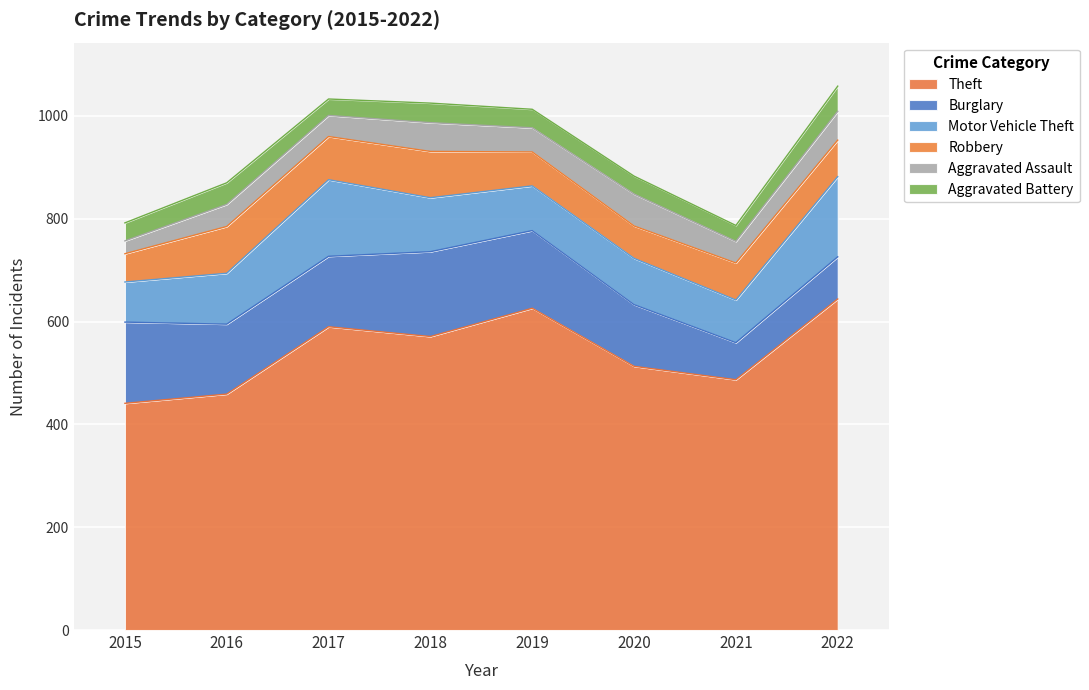

What is the average value of the Aggravated Assault series?

46